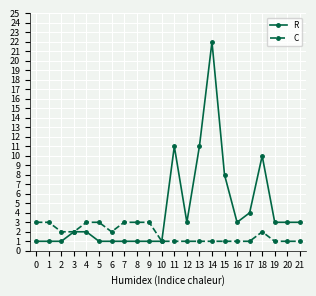

The value of C at 5 is 3. True or false?

True